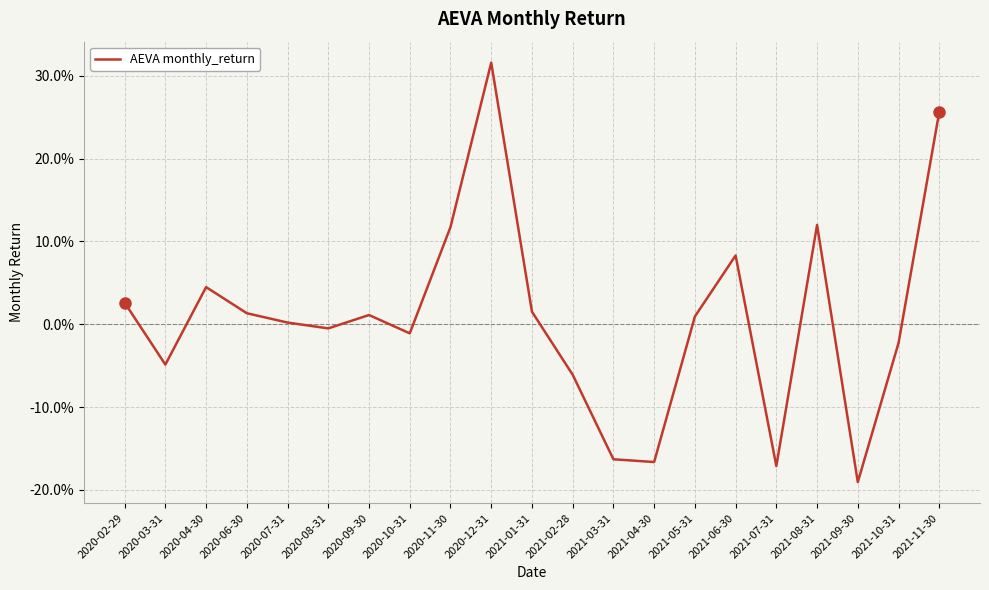

Reading left to right, transcribe all the data shown in this chart.

0.0	-0.0	0.0	0.0	0.0	-0.0	0.0	-0.0	0.1	0.3	0.0	-0.1	-0.2	-0.2	0.0	0.1	-0.2	0.1	-0.2	-0.0	0.3